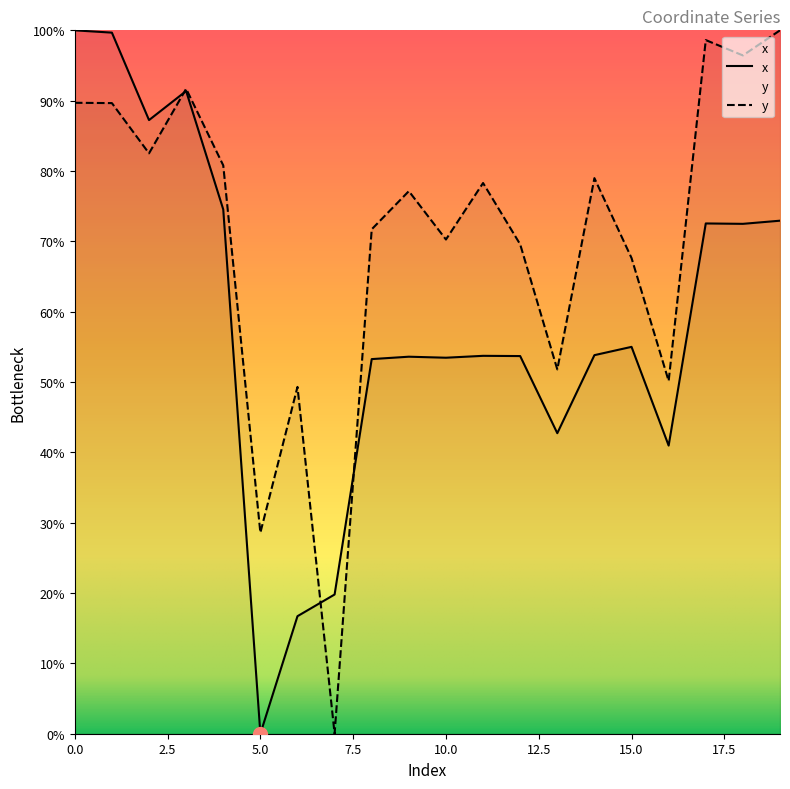

What is the maximum value for x?

100.0